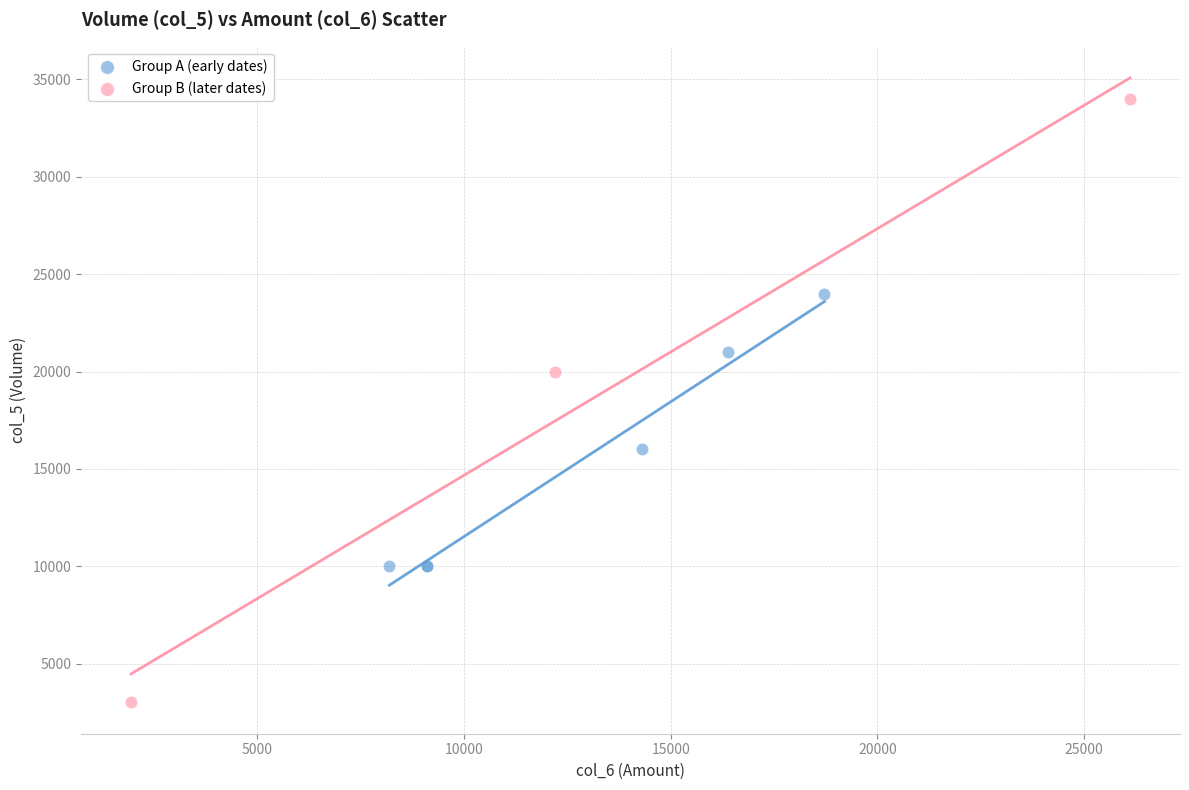

Which series contains the lowest Y value?

Group B (later dates)